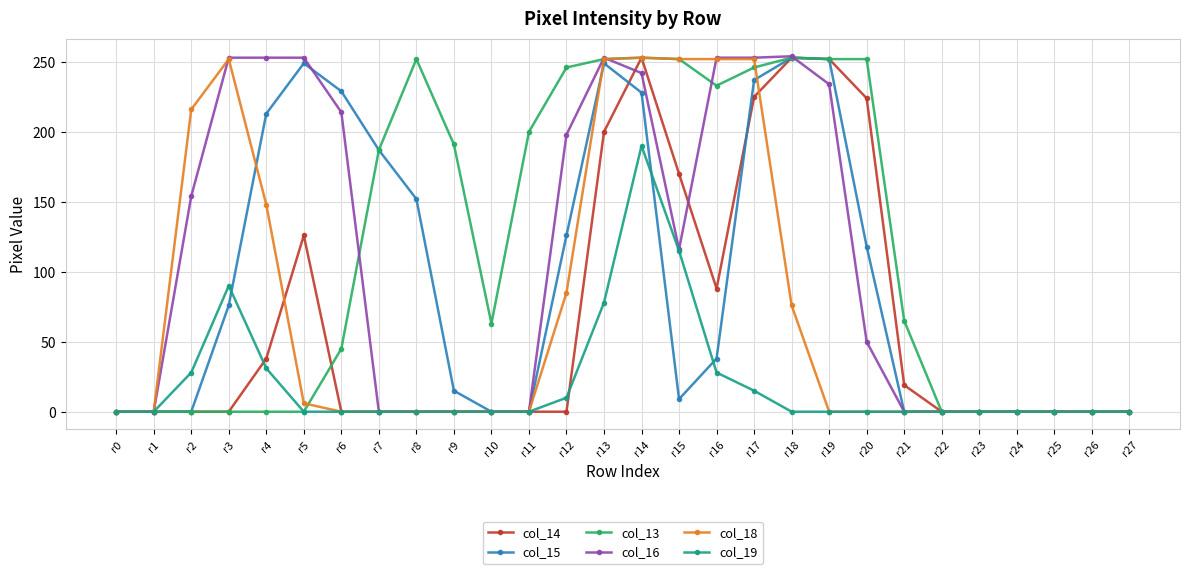

How many values in the col_14 series exceed 0?

11